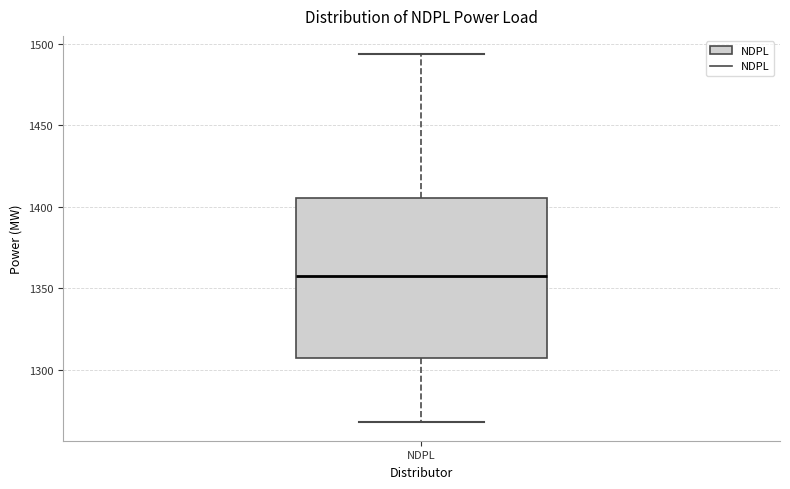

Transcribe this box plot: give where the median line is, the range the box spans, and where the two whiskers end, as read against the y-axis. The values are not printed on the chart, so give them approximately, as read against the axis.

median 1360, box 1305 to 1405, whiskers 1270 to 1495